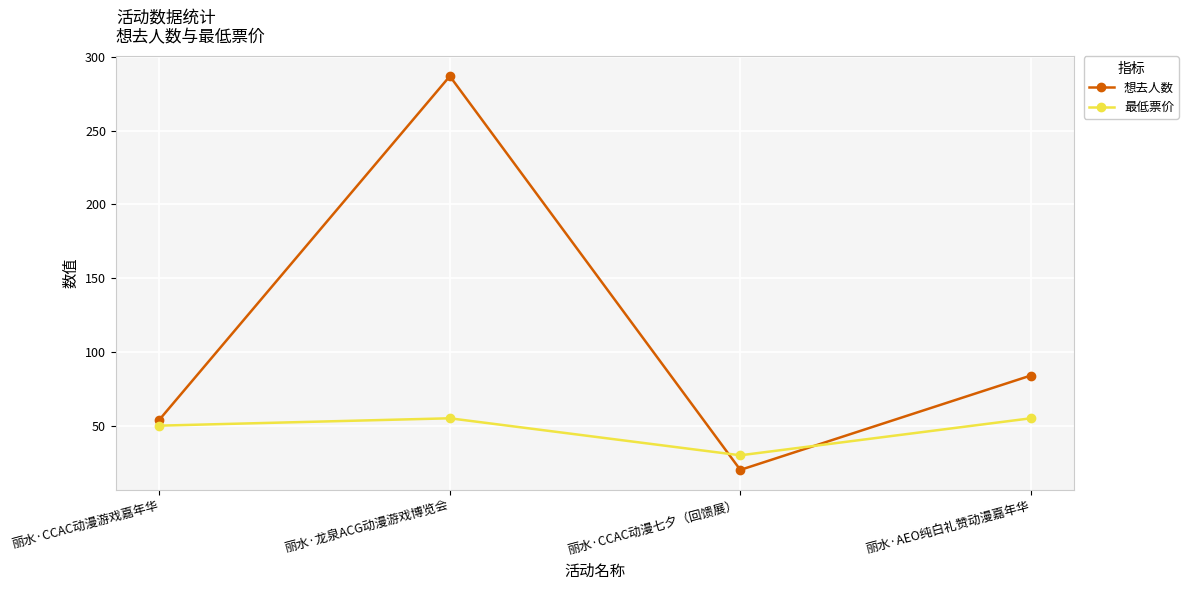

How many lines are shown in the chart?

2